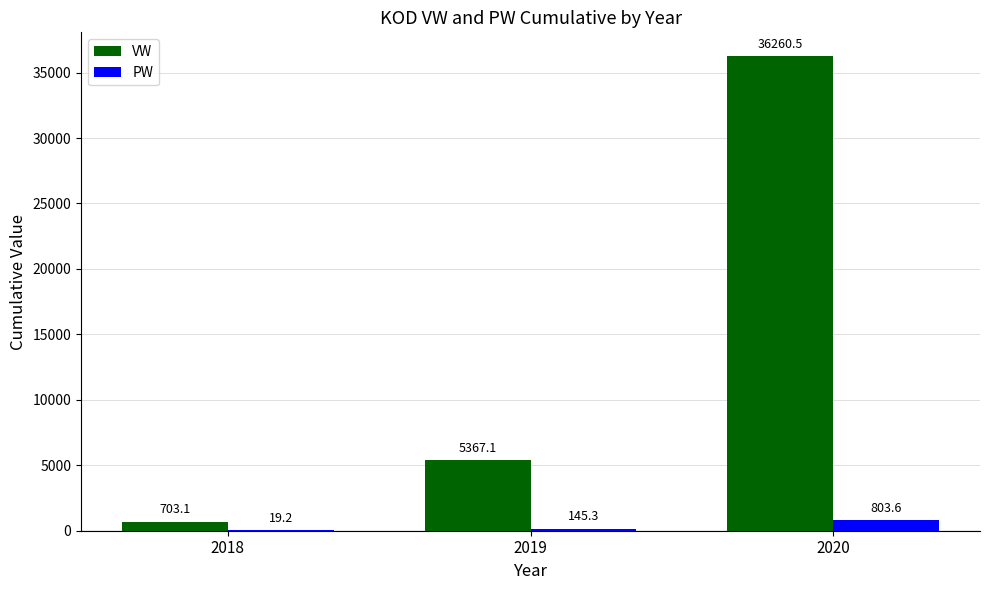

At which label does PW first exceed 145?

2019